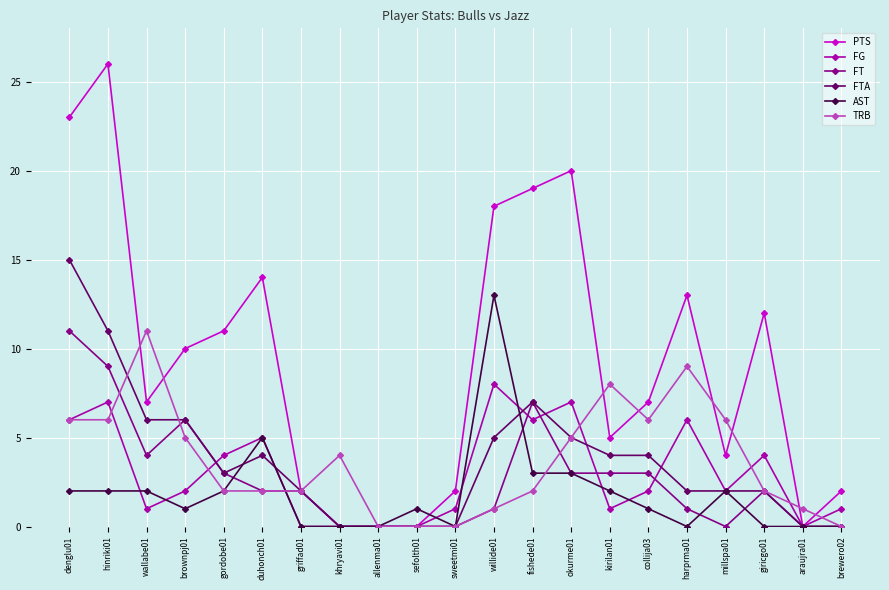

Is it true that FG equals 2 at brownpj01?

True